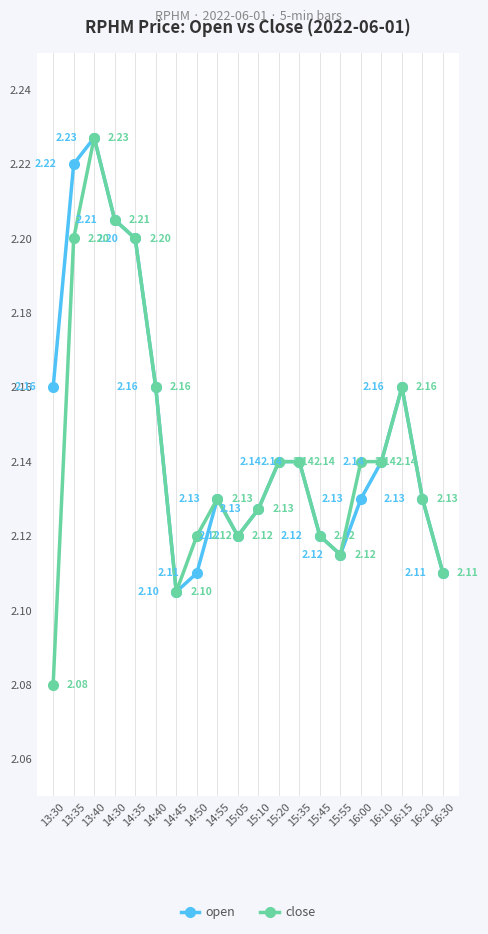

Which category has the highest value in the close series?

13:40